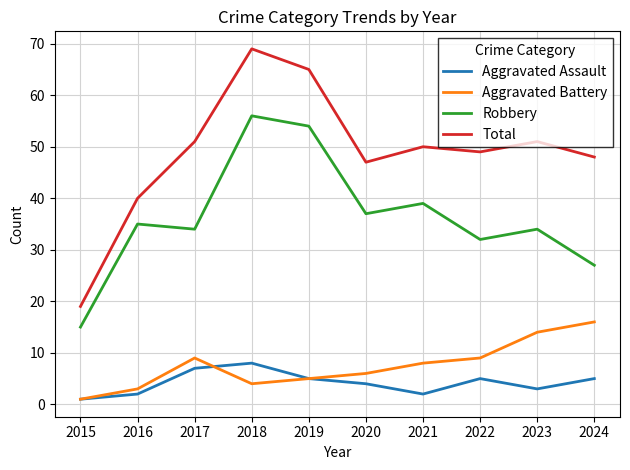

At 2023, list the series in order from smallest to largest.

Aggravated Assault, Aggravated Battery, Robbery, Total